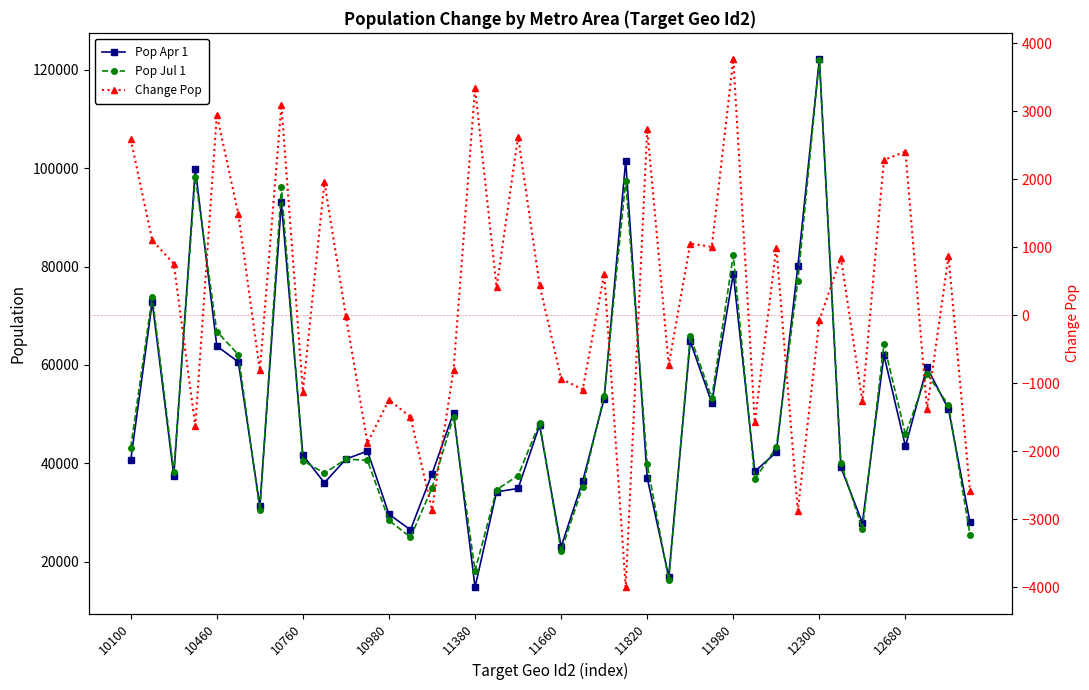

What are all the series names shown in the legend?

Pop Apr 1, Pop Jul 1, Change Pop